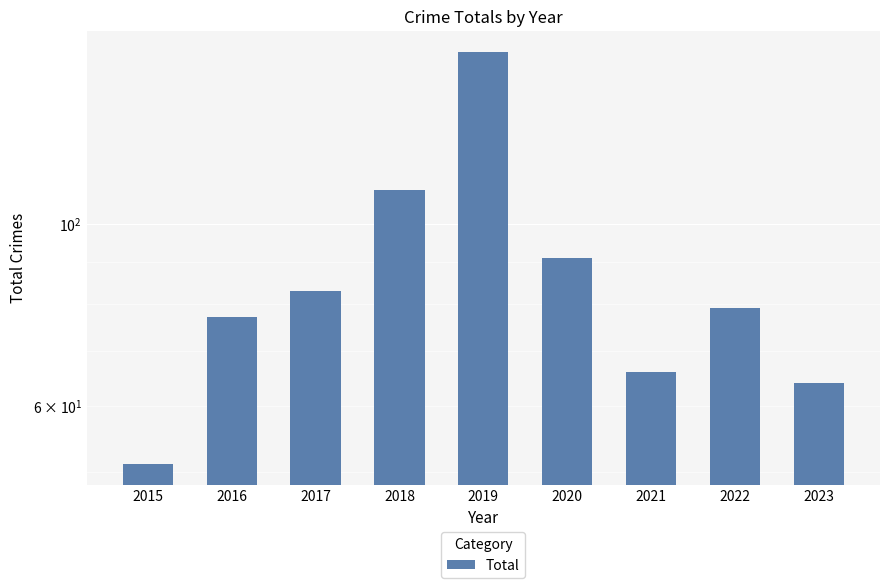

Is it true that the value at 2022 is 19?

False